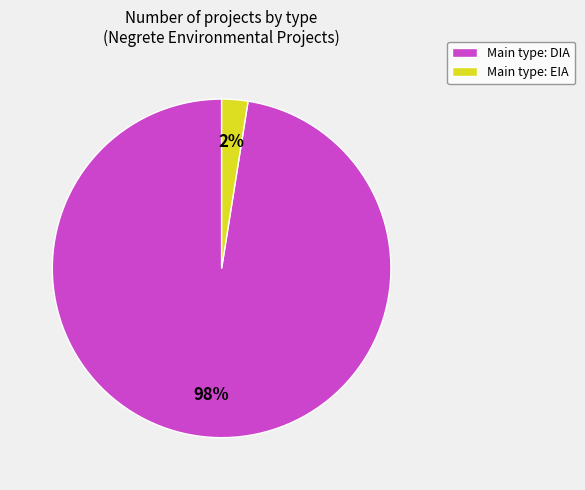

Do Main type: DIA and Main type: EIA together represent more than half of the pie?

Yes